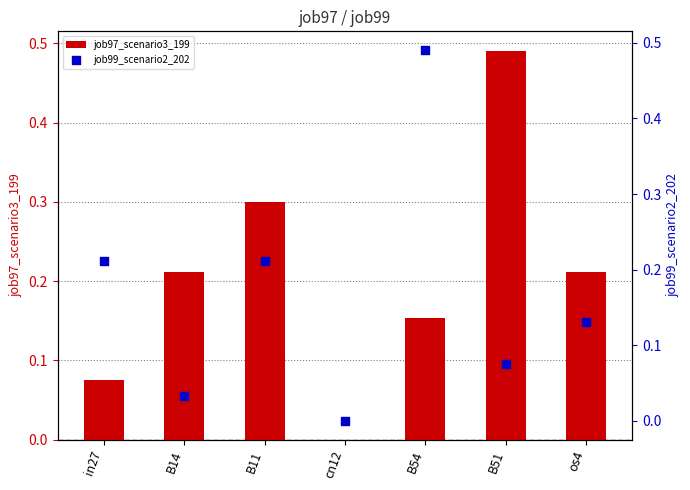

Which series has the widest spread of Y values?

job97_scenario3_199